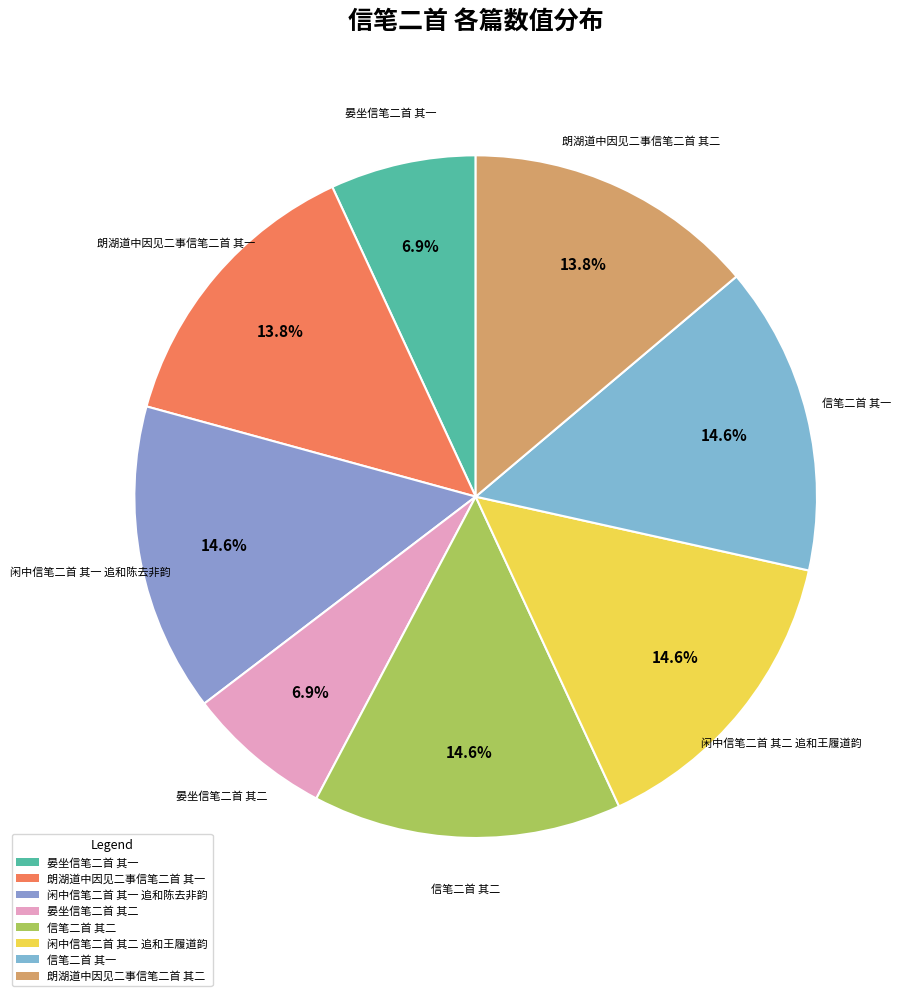

The 晏坐信笔二首 其二 slice represents 19% of the pie. True or false?

False